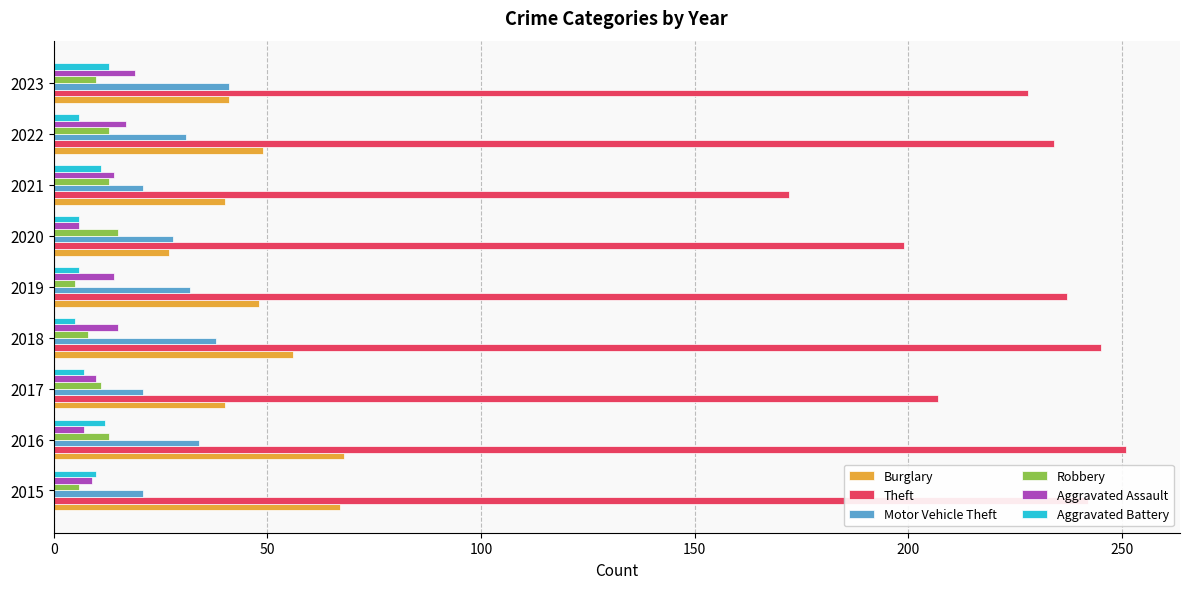

How many values in the Burglary series are below 48?

4